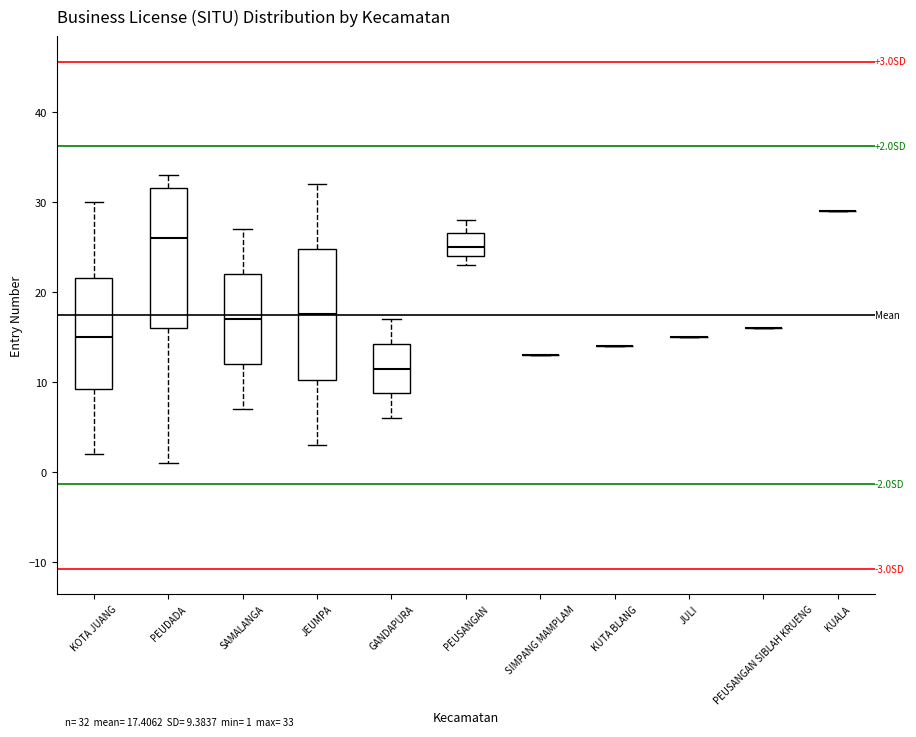

Which box is the tallest, from its lower edge to its upper edge?

PEUDADA